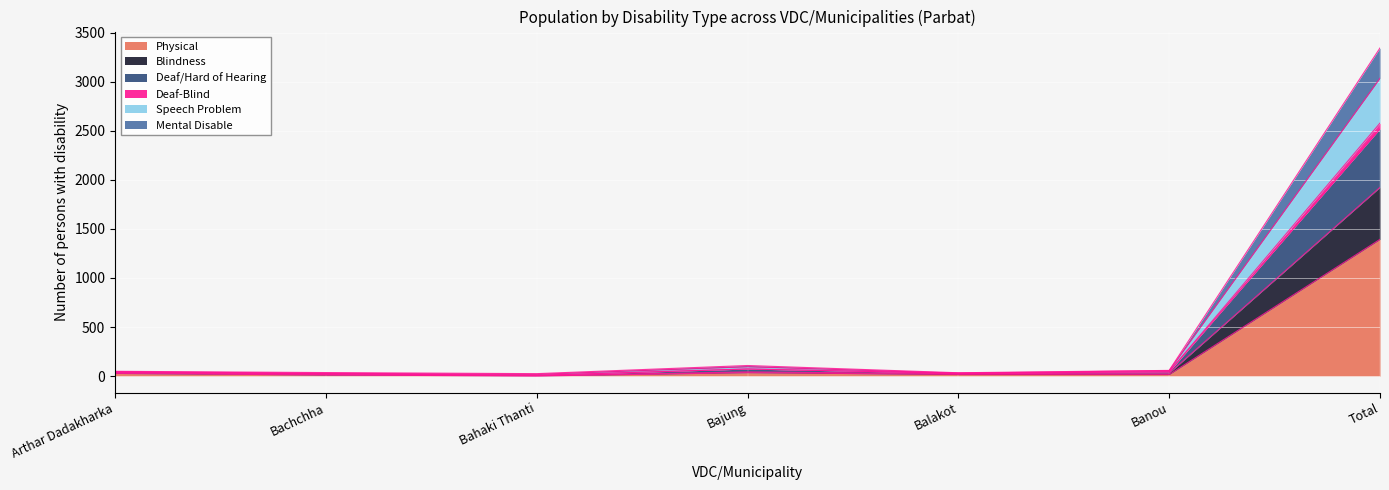

What are all the series names shown in the legend?

Physical, Blindness, Deaf/Hard of Hearing, Deaf-Blind, Speech Problem, Mental Disable